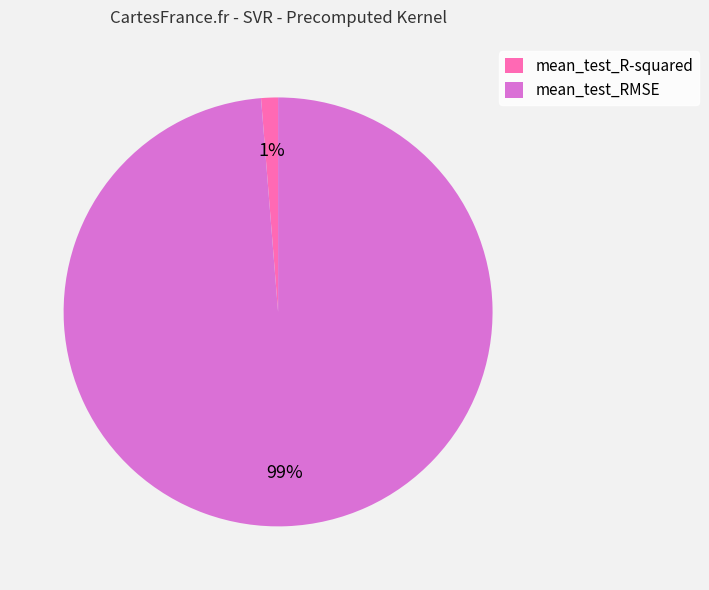

To the nearest percent, what is the combined percentage of mean_test_RMSE and mean_test_R-squared?

100%